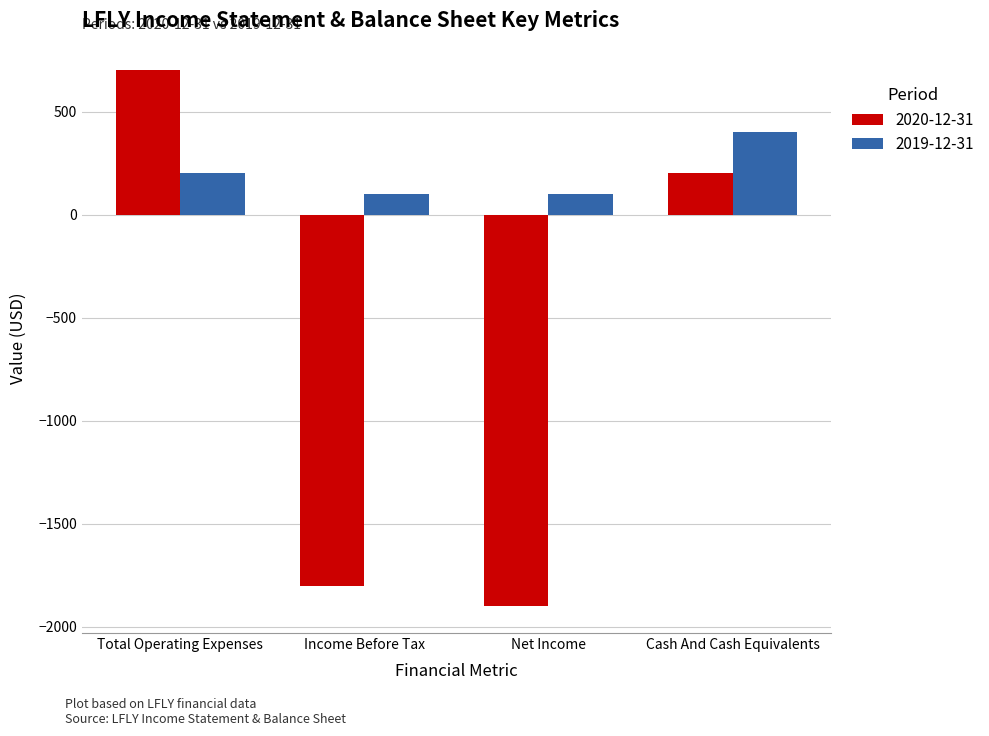

List the series in order of their peak value, lowest first.

2019-12-31, 2020-12-31